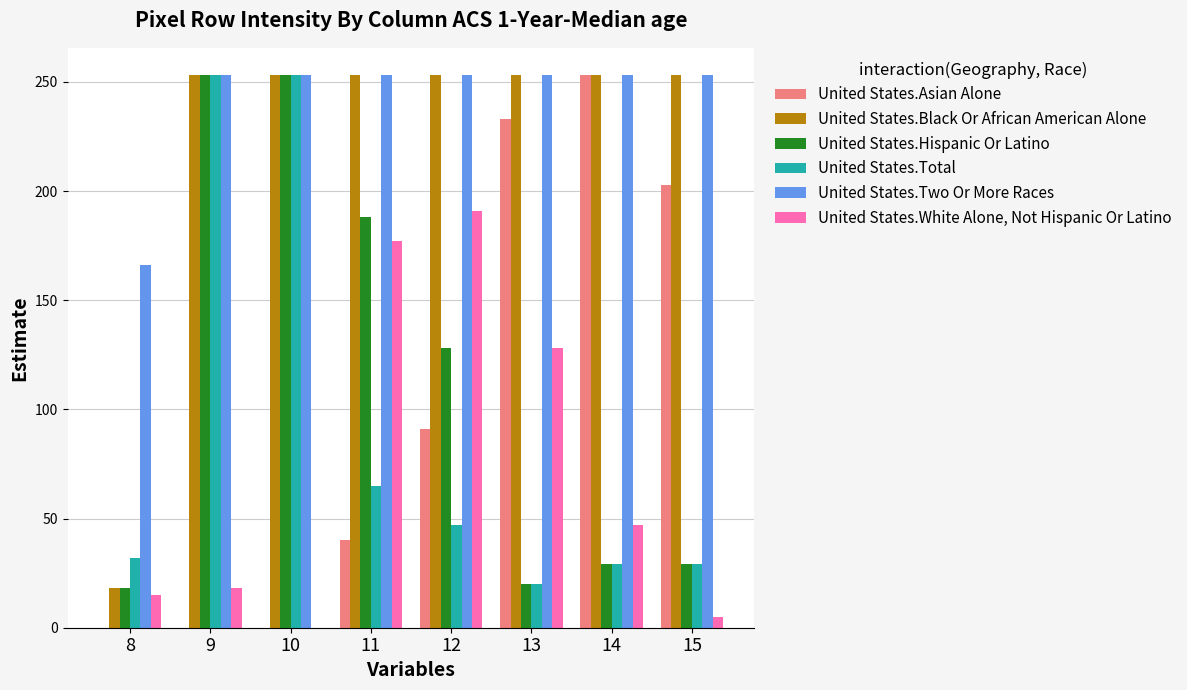

Which series has the largest total across all categories?

United States.Two Or More Races